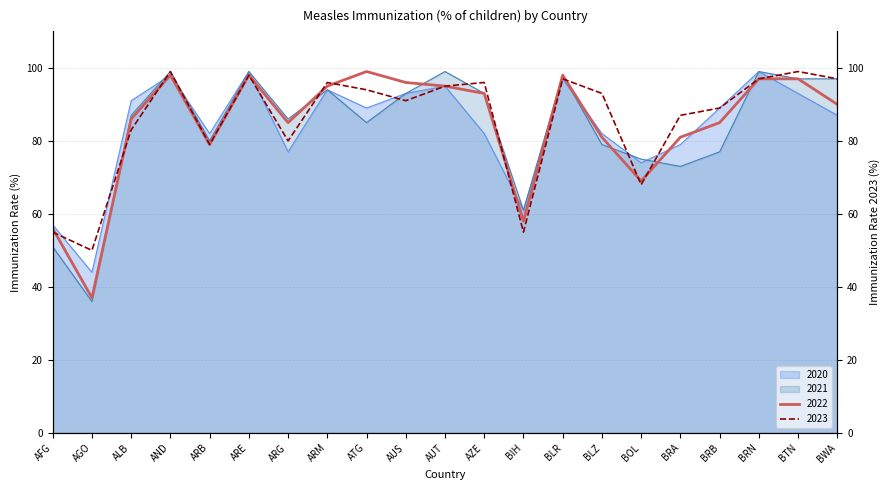

Which series has the largest range (max minus min)?

2021